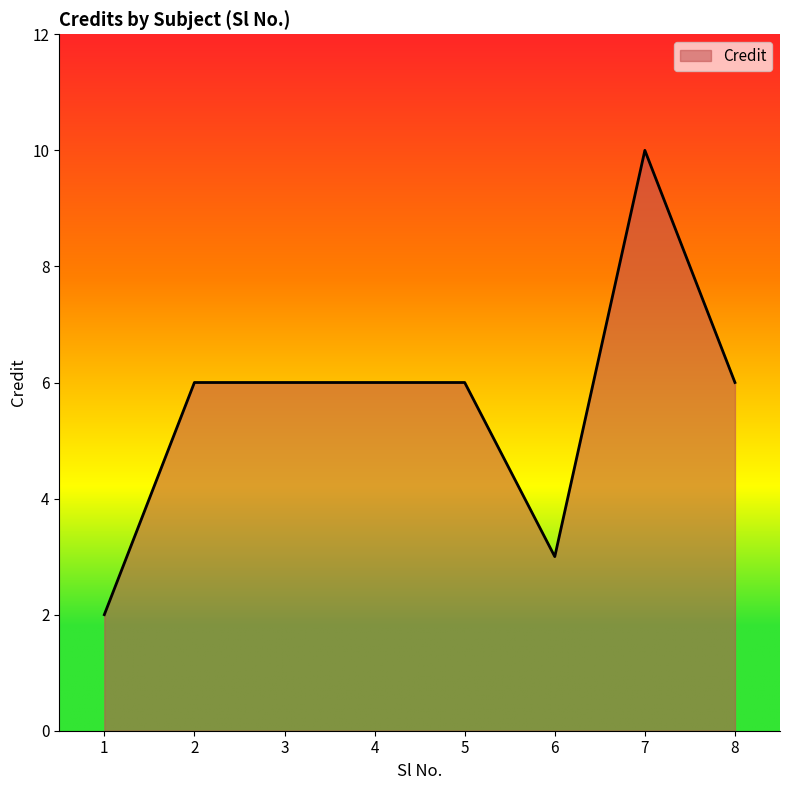

Count the number of categories in the chart.

8